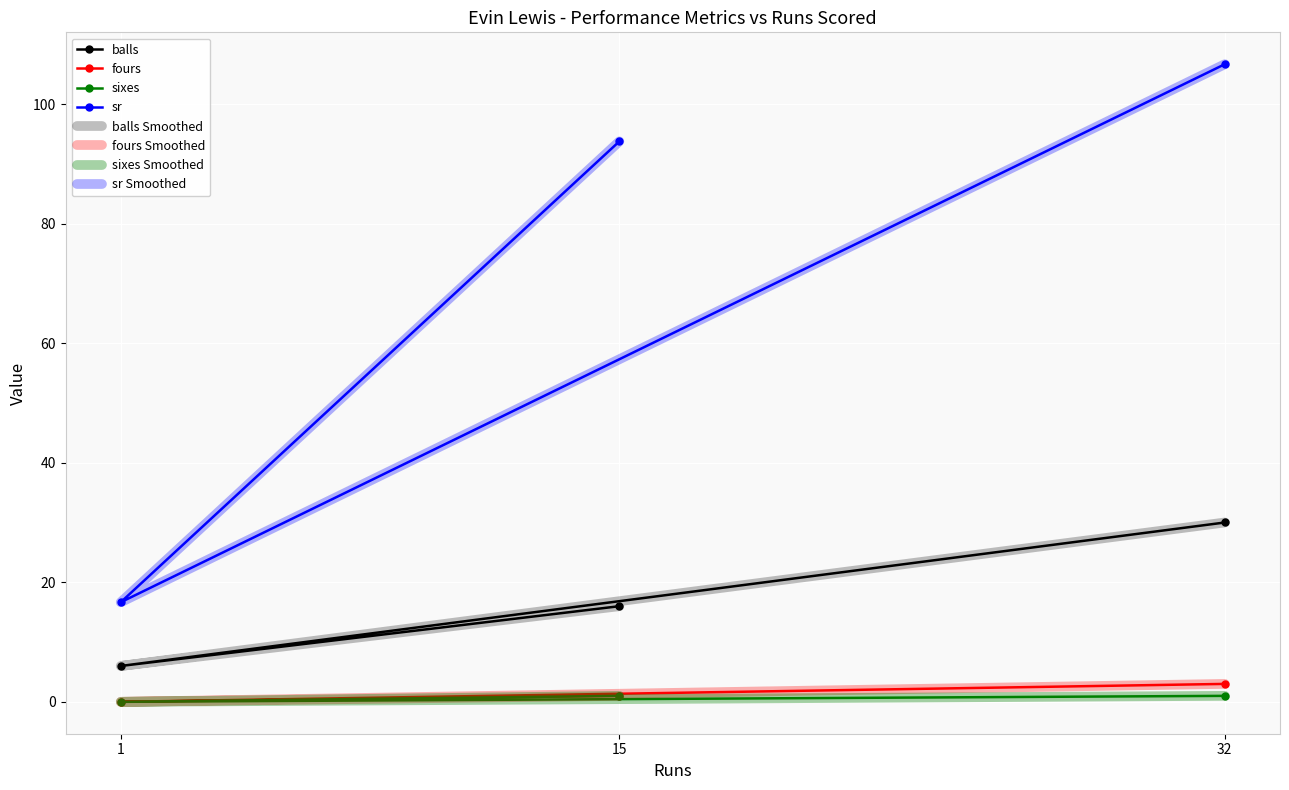

How many lines are shown in the chart?

4